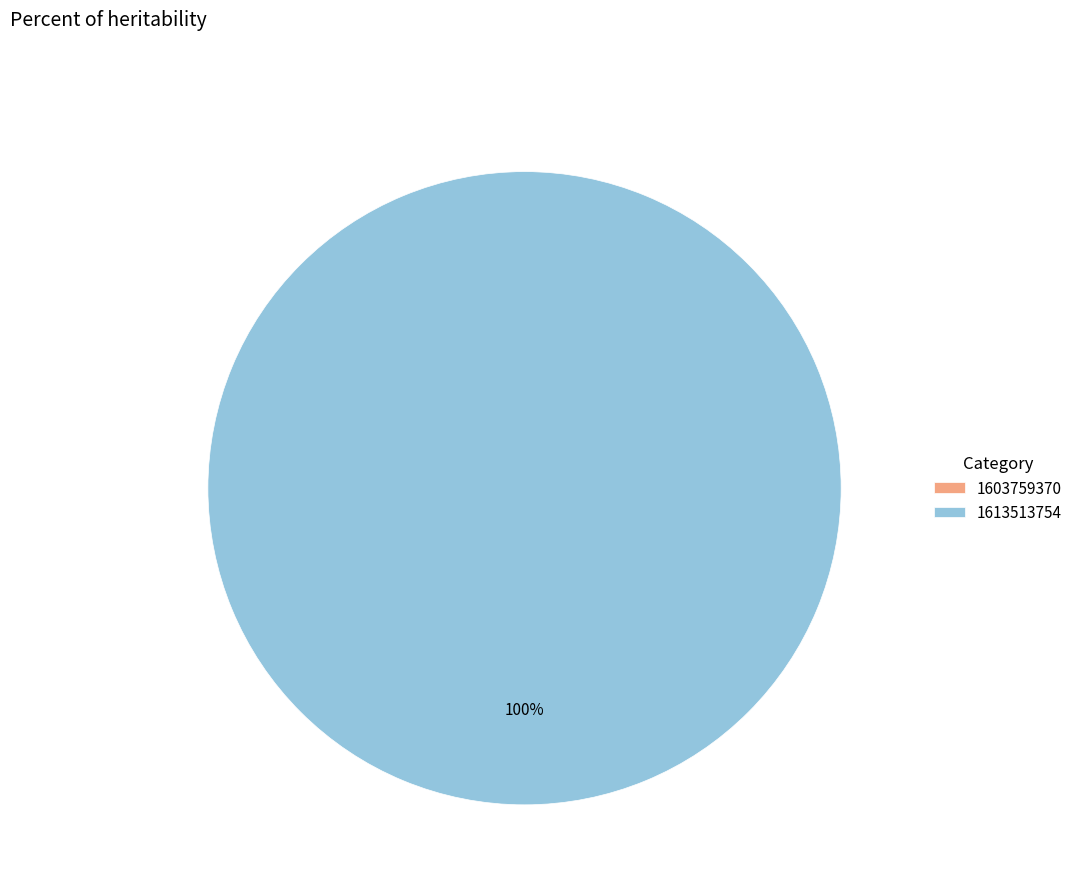

To the nearest percent, what is the difference between the 1603759370 and 1613513754 slice percentages?

100%